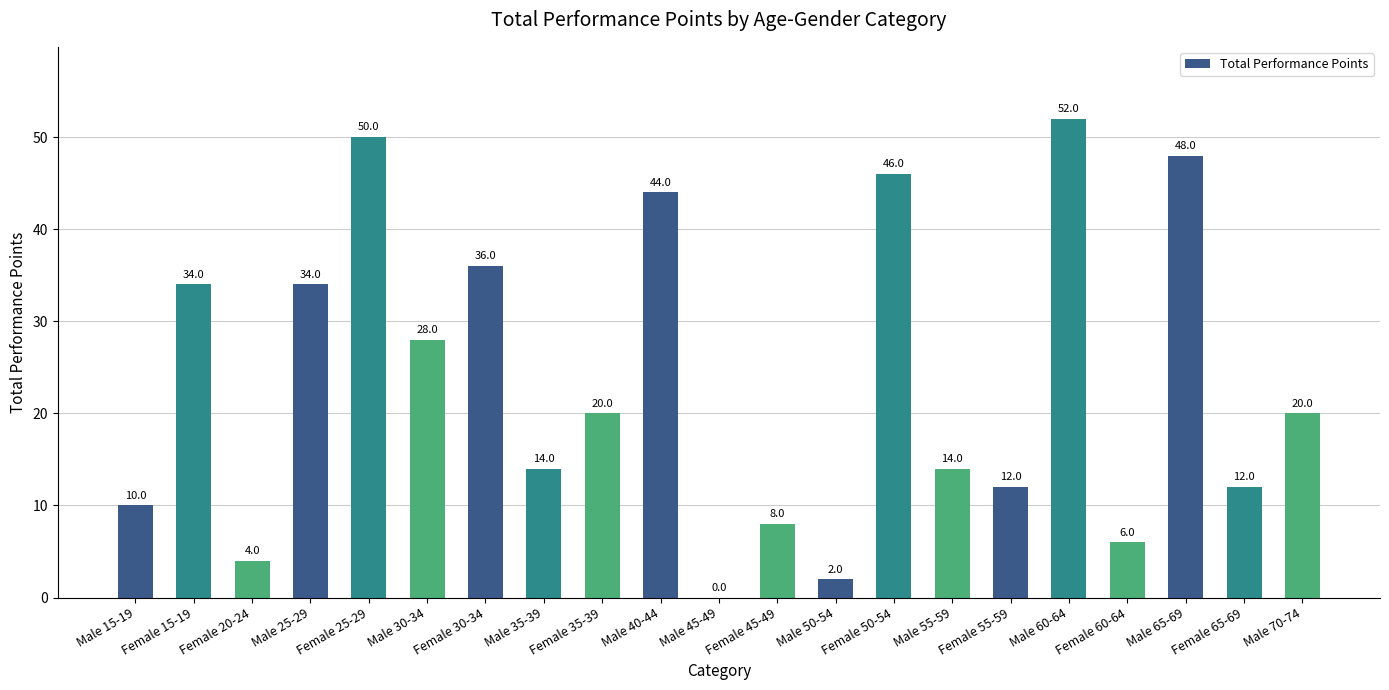

Where does the data first go above 20?

Female 15-19